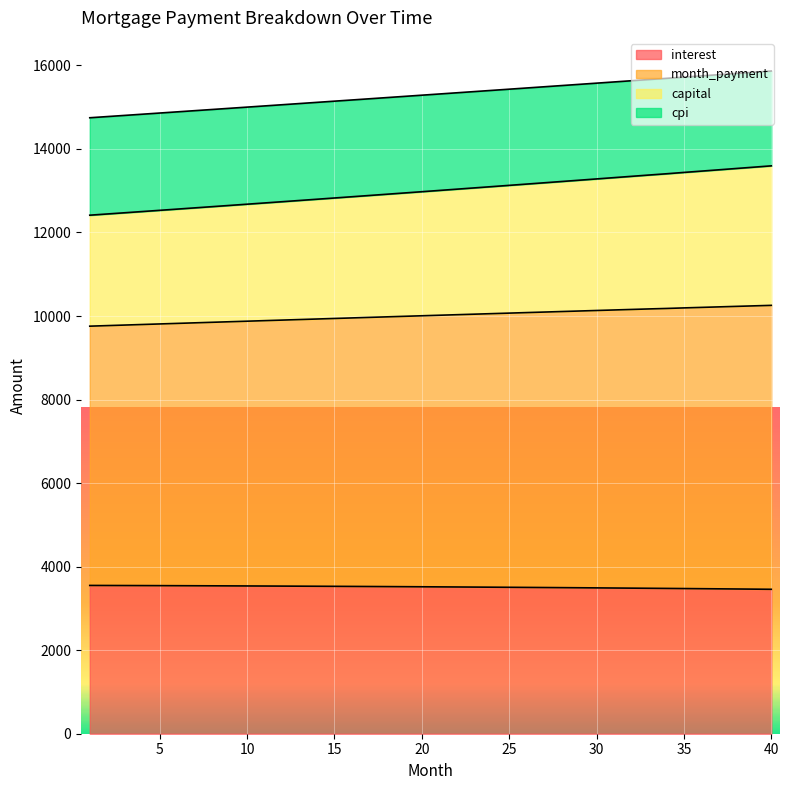

How many lines are shown in the chart?

4